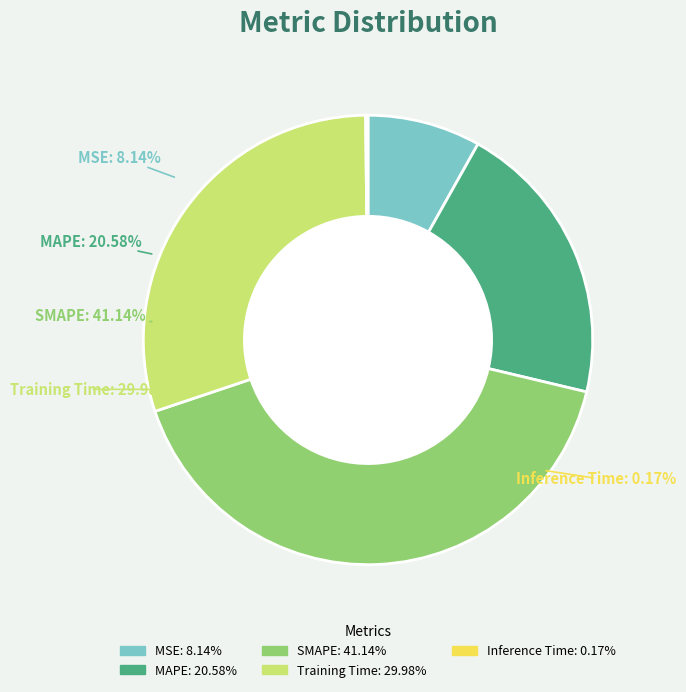

The MSE slice represents 1% of the pie. True or false?

False